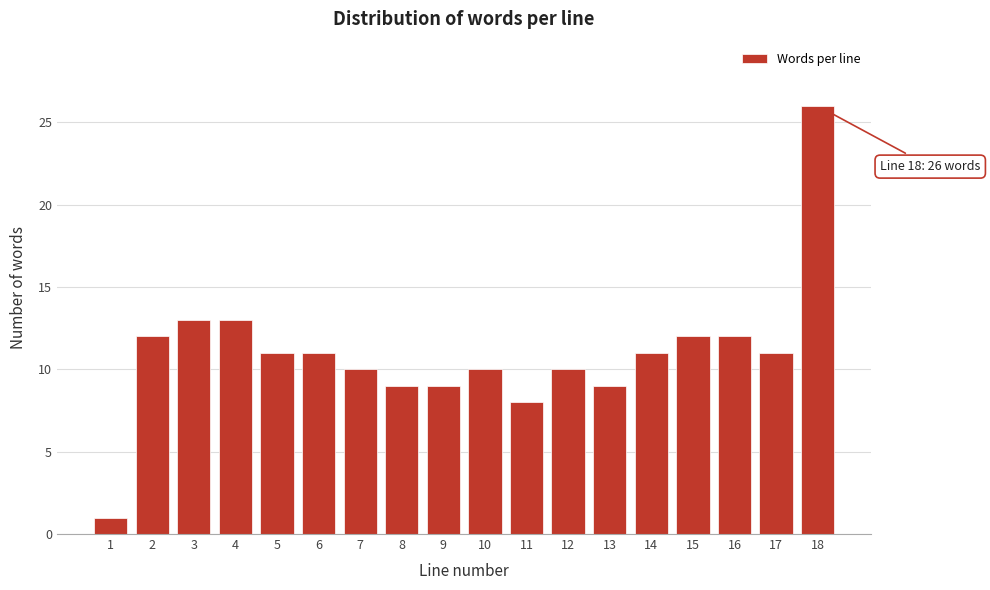

Reading right to left, list all the values displayed in this chart.

26	11	12	12	11	9	10	8	10	9	9	10	11	11	13	13	12	1